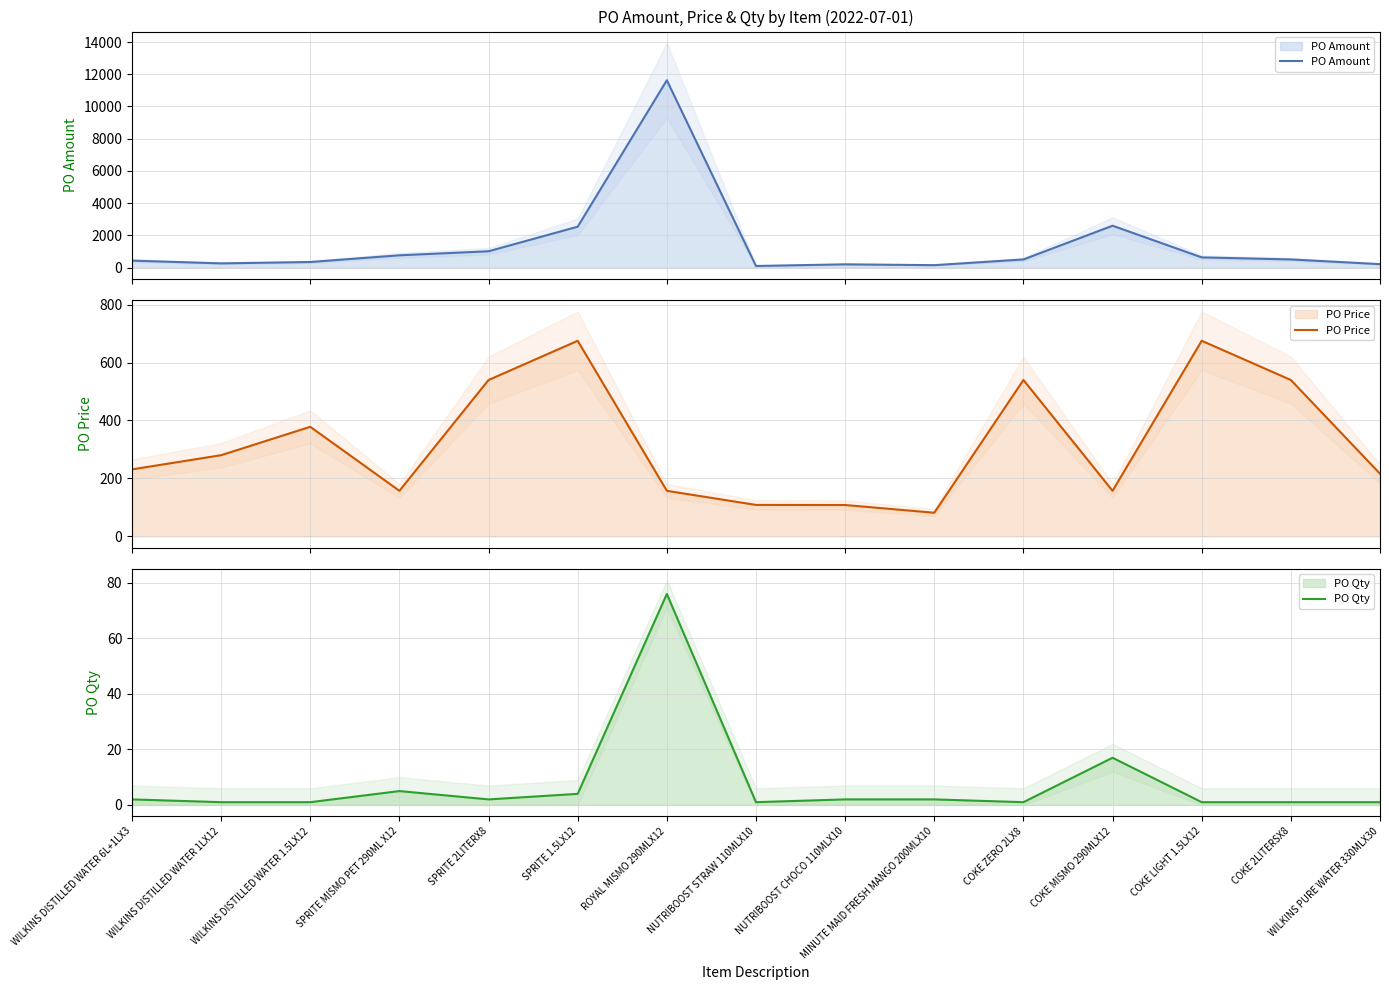

At which category does PO Price reach its first local peak?

WILKINS DISTILLED WATER 1.5LX12